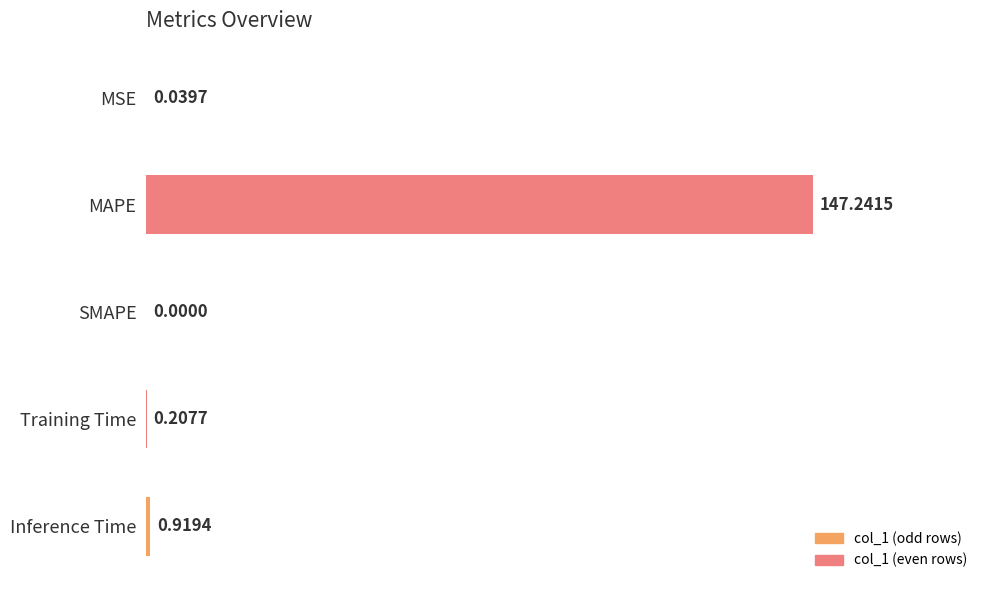

Count the number of data series in this chart.

1